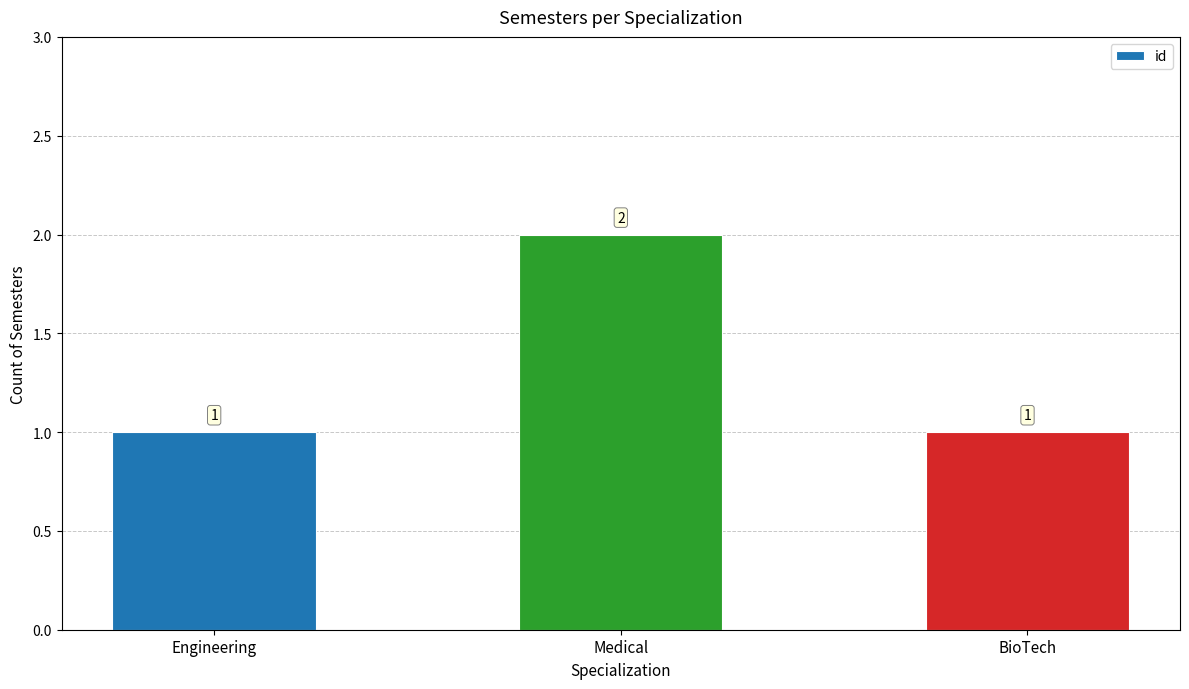

The value at BioTech is 1. True or false?

True